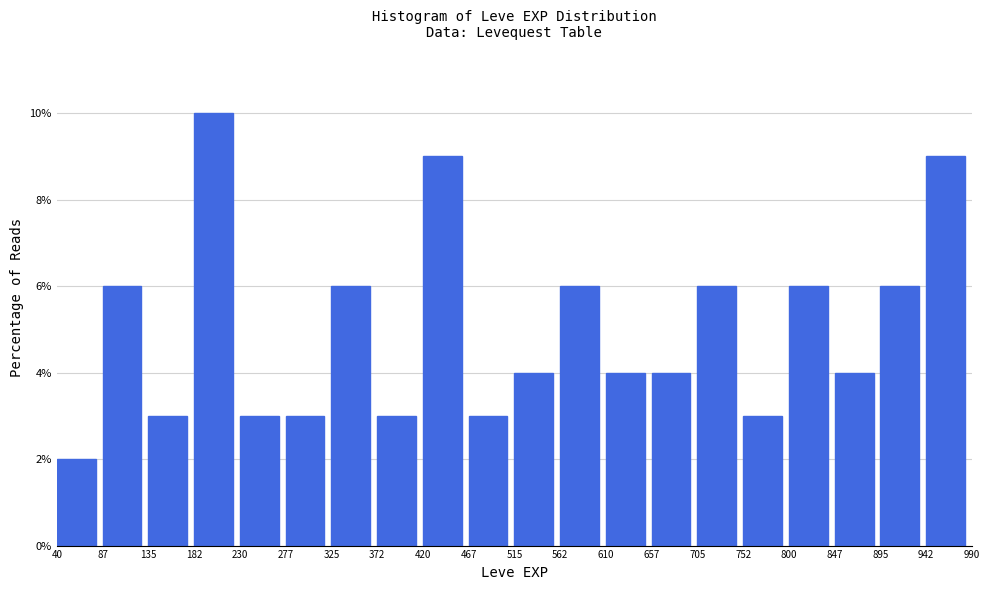

Which range on the x-axis has the tallest bar?

182 to 230